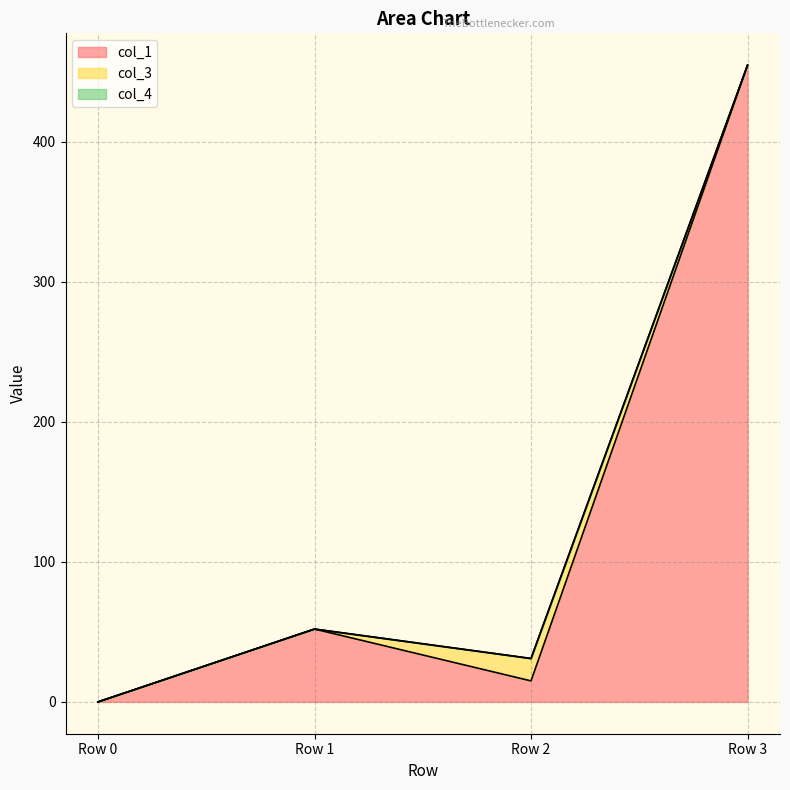

True or false: col_4 and col_1 cross at least once.

False